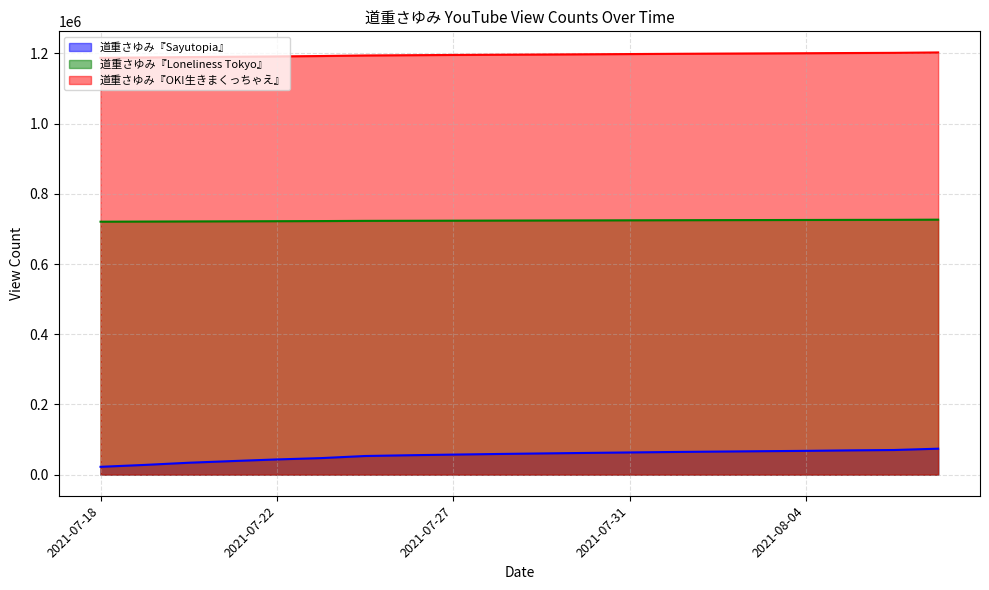

What is the label of the 19th point from the right?

2021-07-19